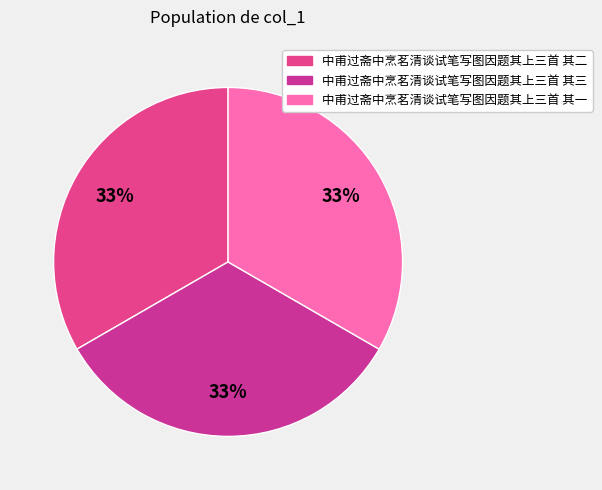

Is it true that 中甫过斋中烹茗清谈试笔写图因题其上三首 其二 is 48% of the pie?

False